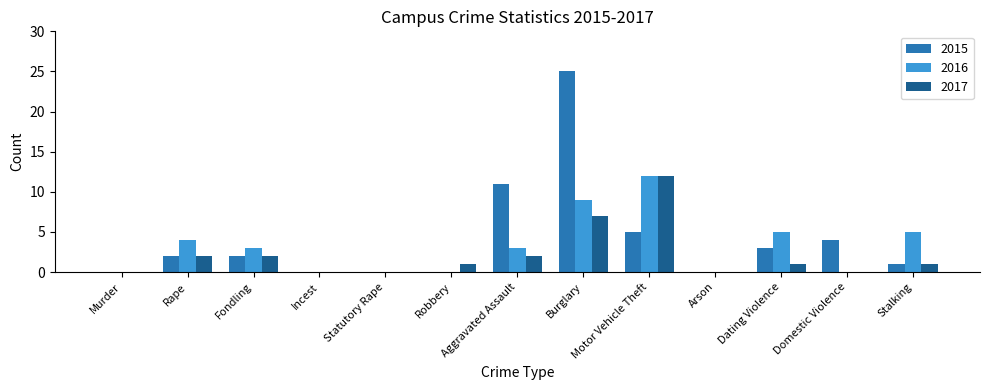

Is the value of 2015 at Fondling greater than the value of 2016 at Robbery?

Yes